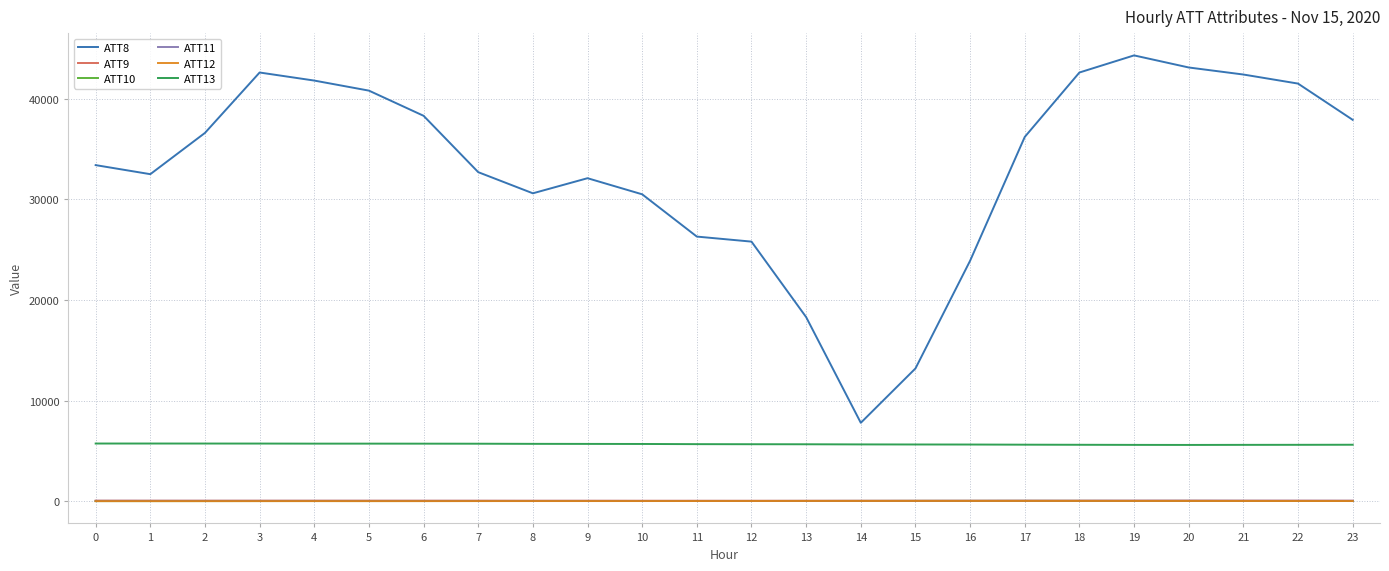

Which label corresponds to the largest value in the chart?

19